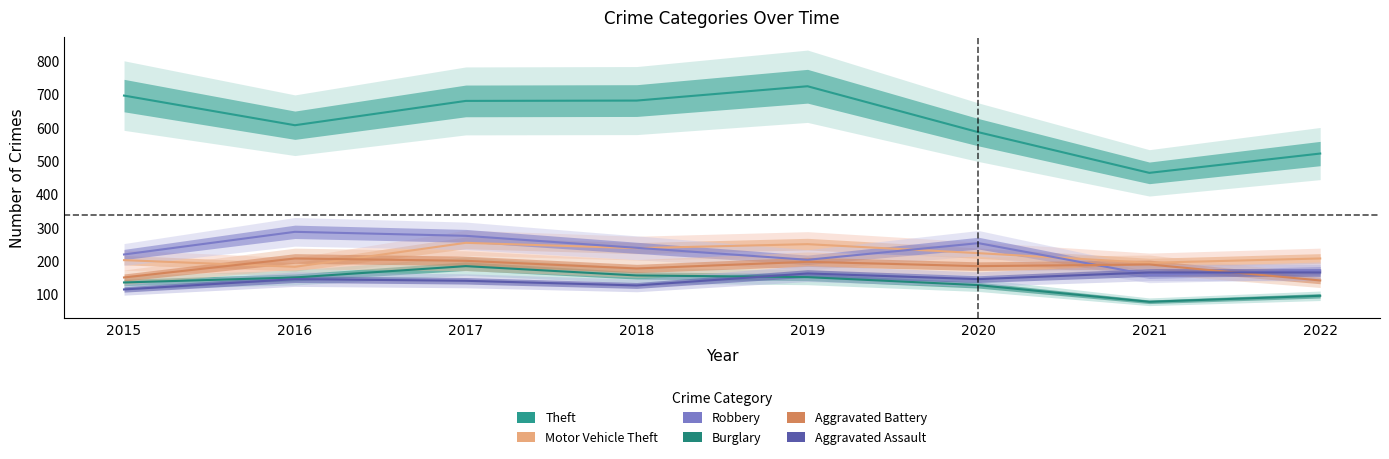

How many lines are shown in the chart?

6